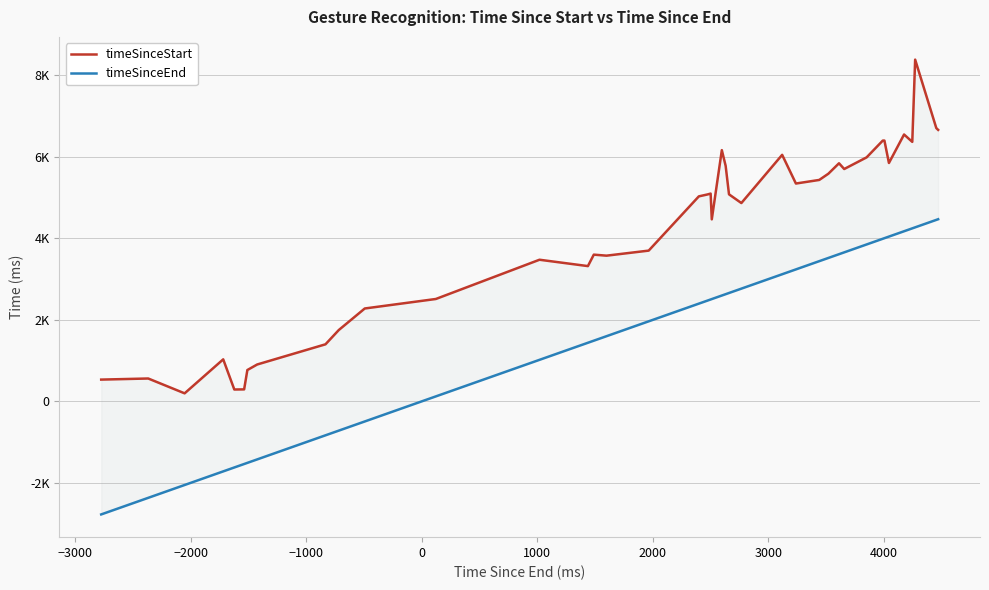

How many series are shown in this chart?

2